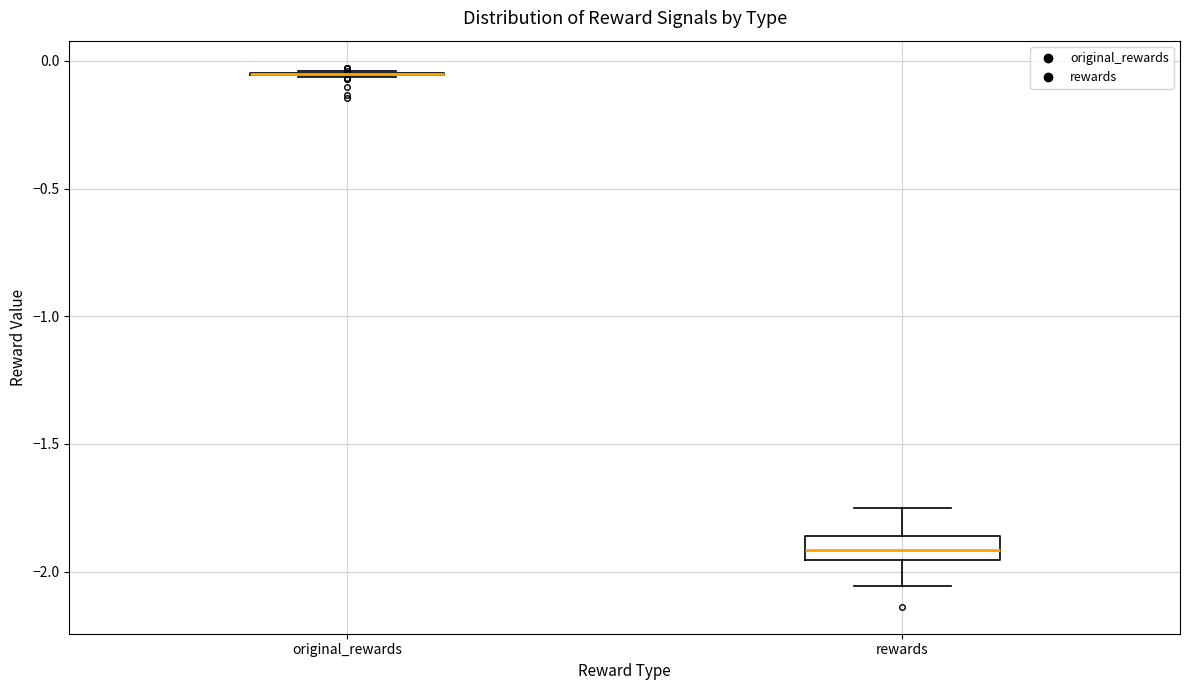

Reading left to right, transcribe this box plot: for each box, give where its median line is, the range the box spans, and where its two whiskers end, as read against the y-axis. The values are not printed on the chart, so give them approximately, as read against the axis.

original_rewards: box collapsed to a line at -0.05, whiskers -0.05 to -0.05
rewards: median -1.90, box -1.95 to -1.85, whiskers -2.05 to -1.75